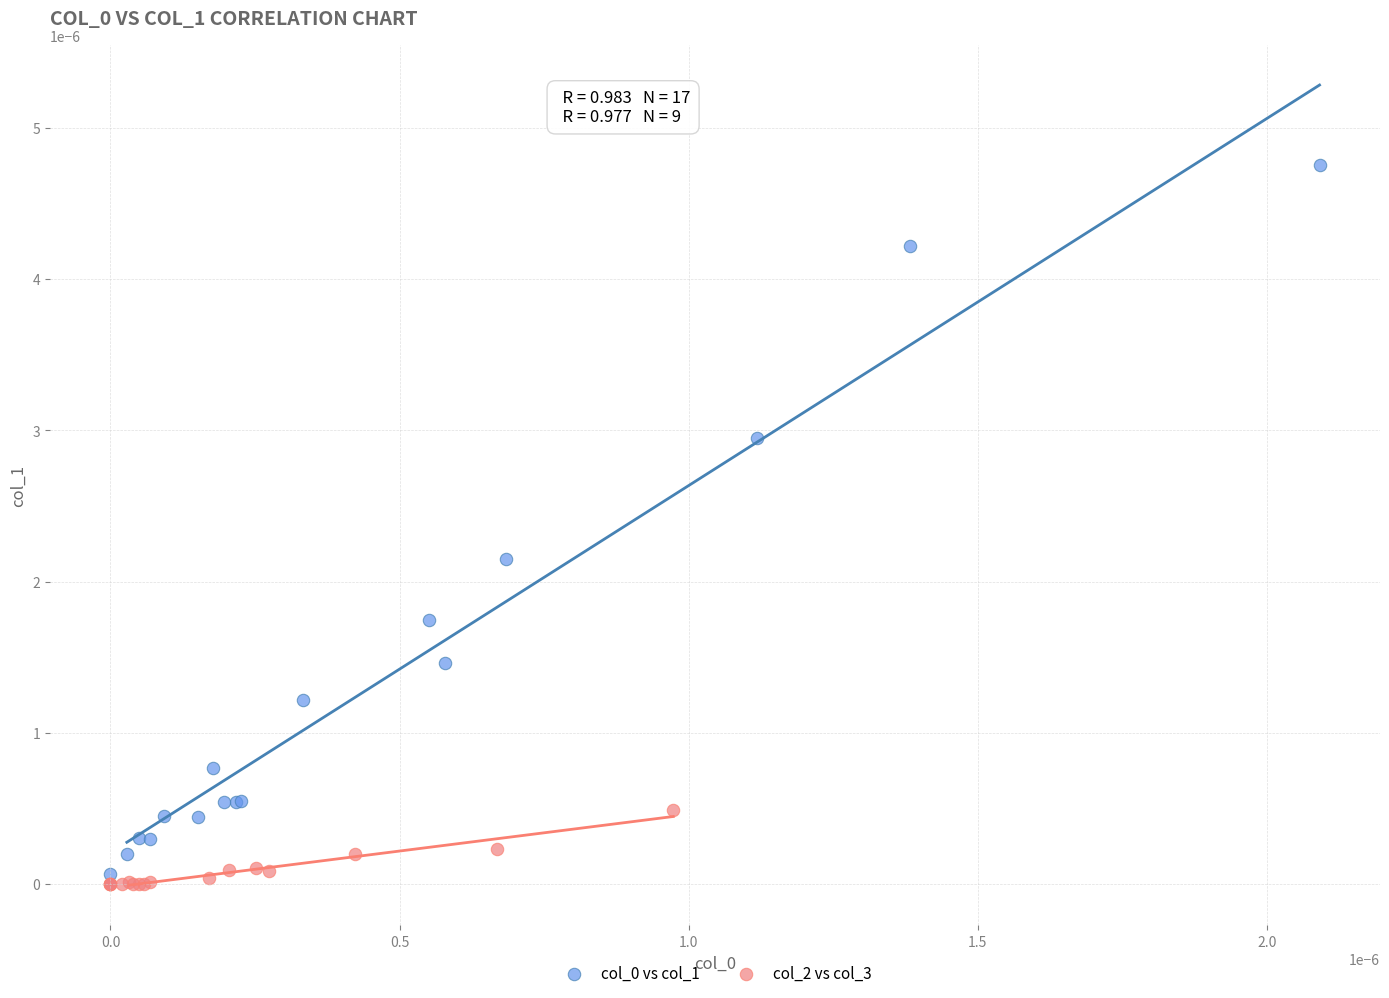

Which series contains the lowest Y value?

col_2 vs col_3